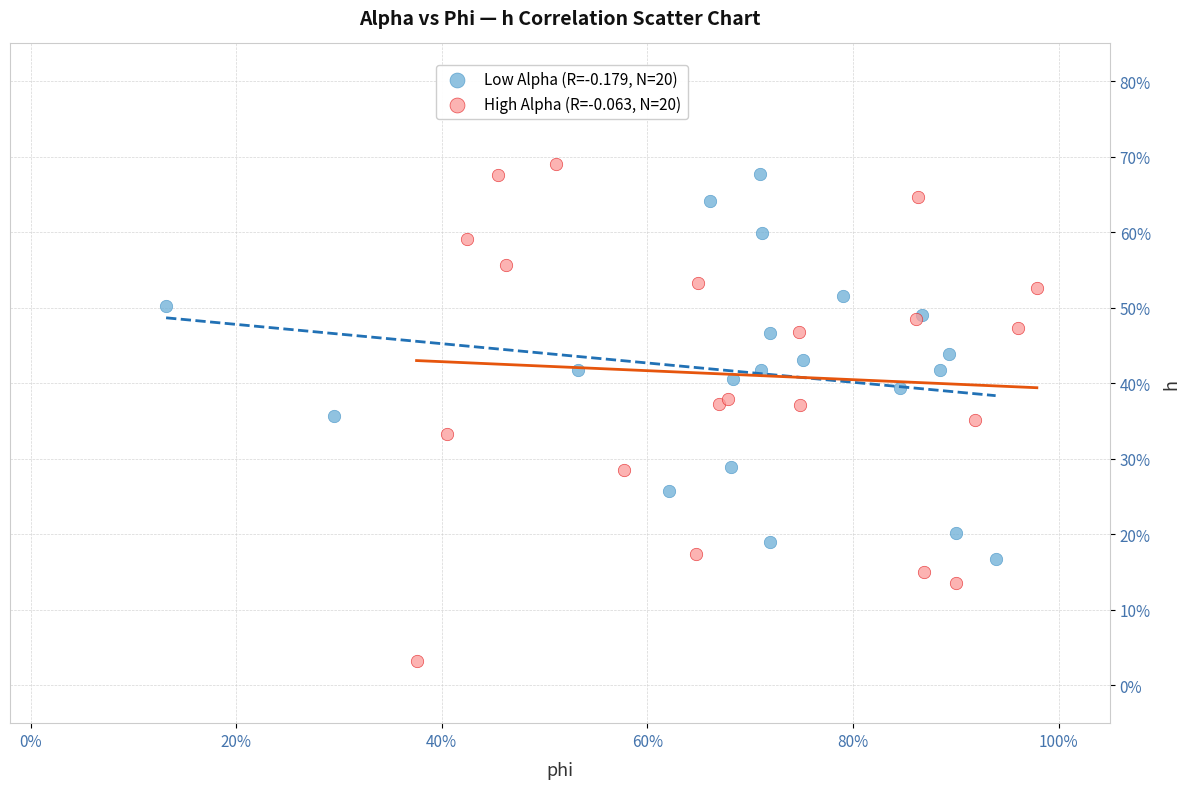

What are all the series names shown in the legend?

Low Alpha (R=-0.179, N=20), High Alpha (R=-0.063, N=20)